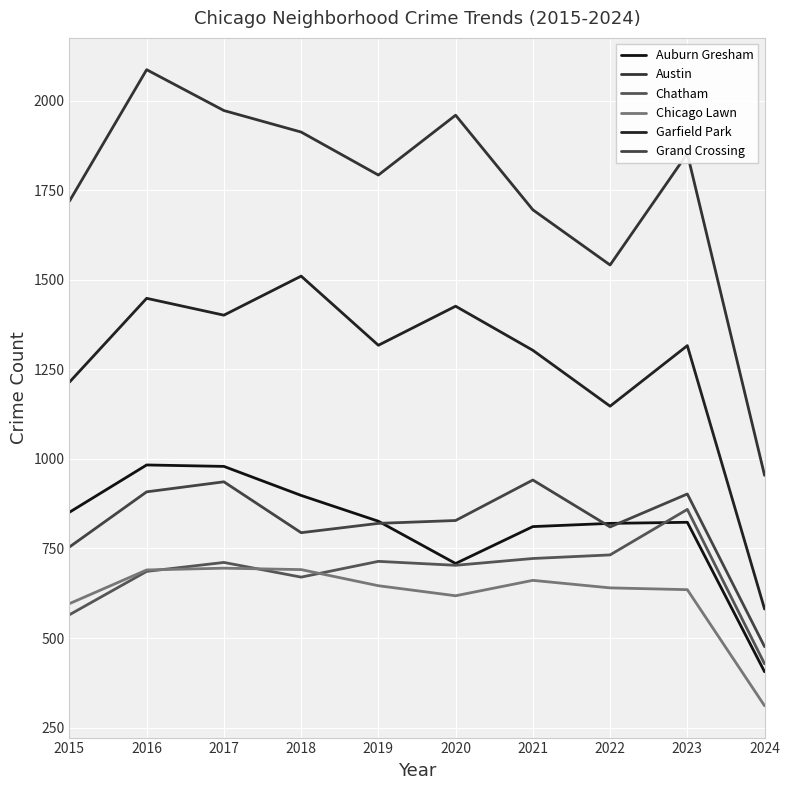

At which category does the chart reach its minimum across all series?

2024